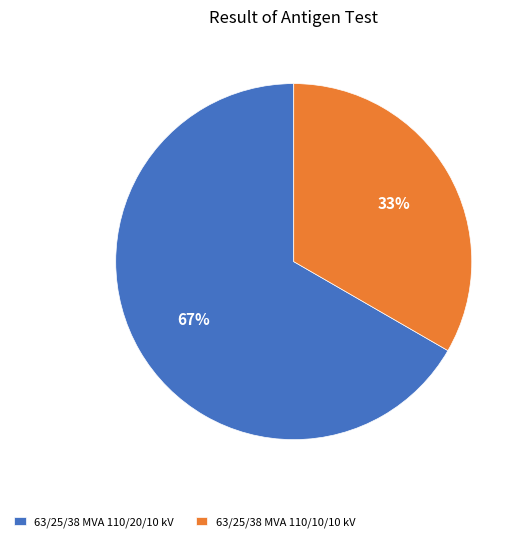

Does 63/25/38 MVA 110/20/10 kV represent more than half of the total?

Yes